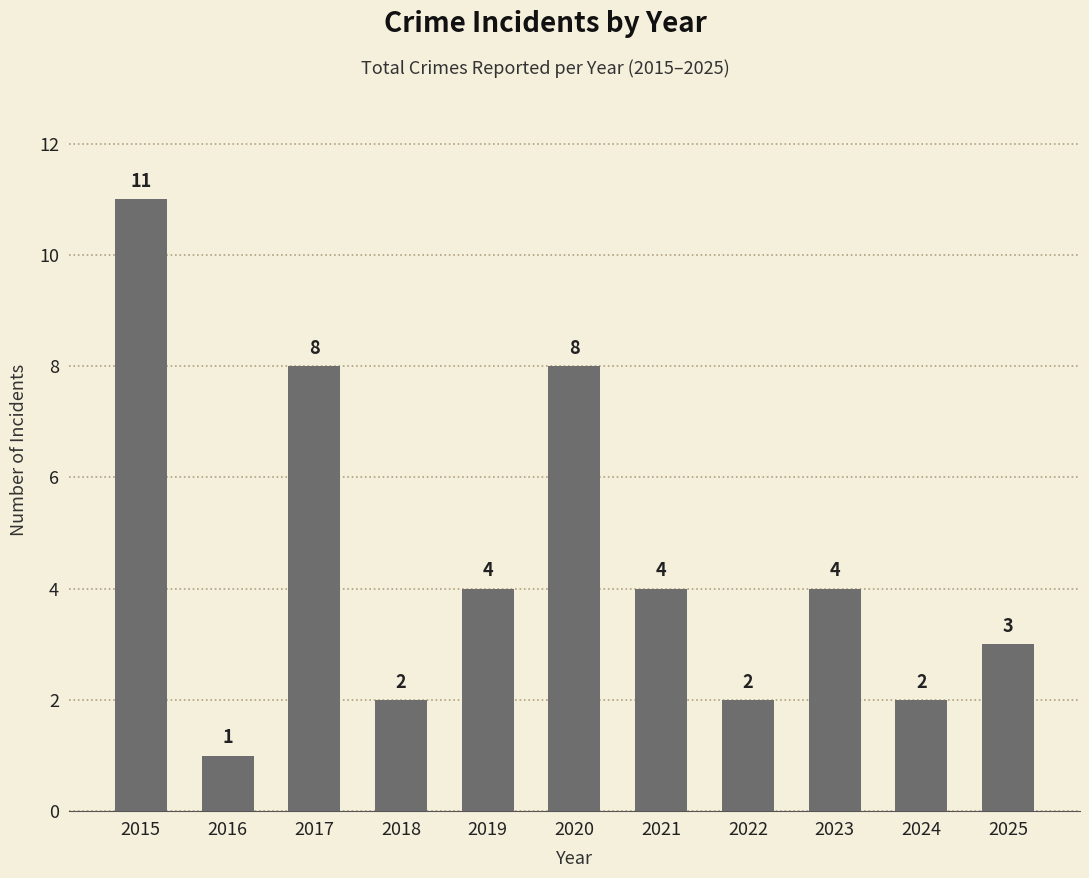

What is the maximum value shown in the chart?

11